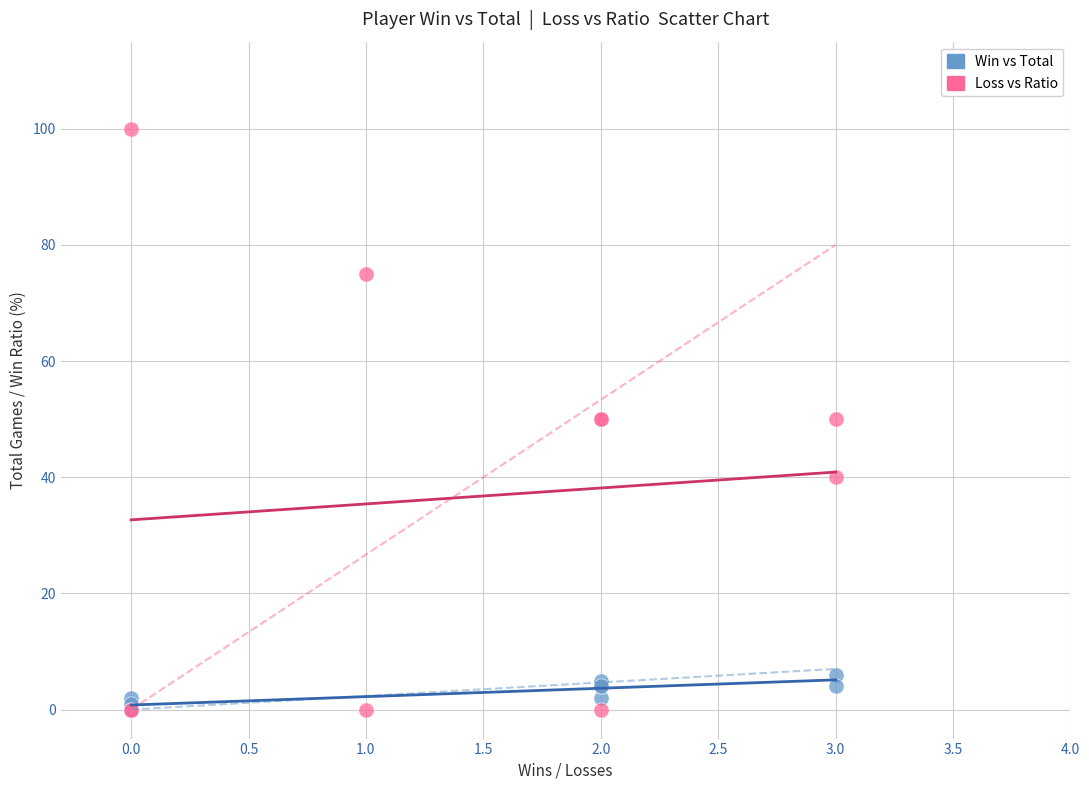

Which series has the largest Y range (max minus min)?

Loss vs Ratio